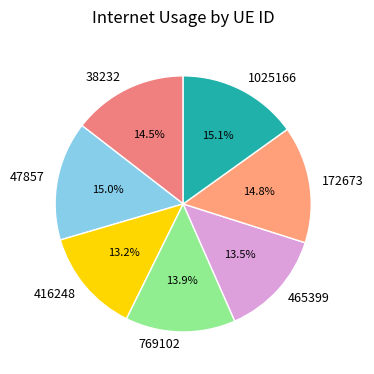

How many segments does this pie chart have?

7